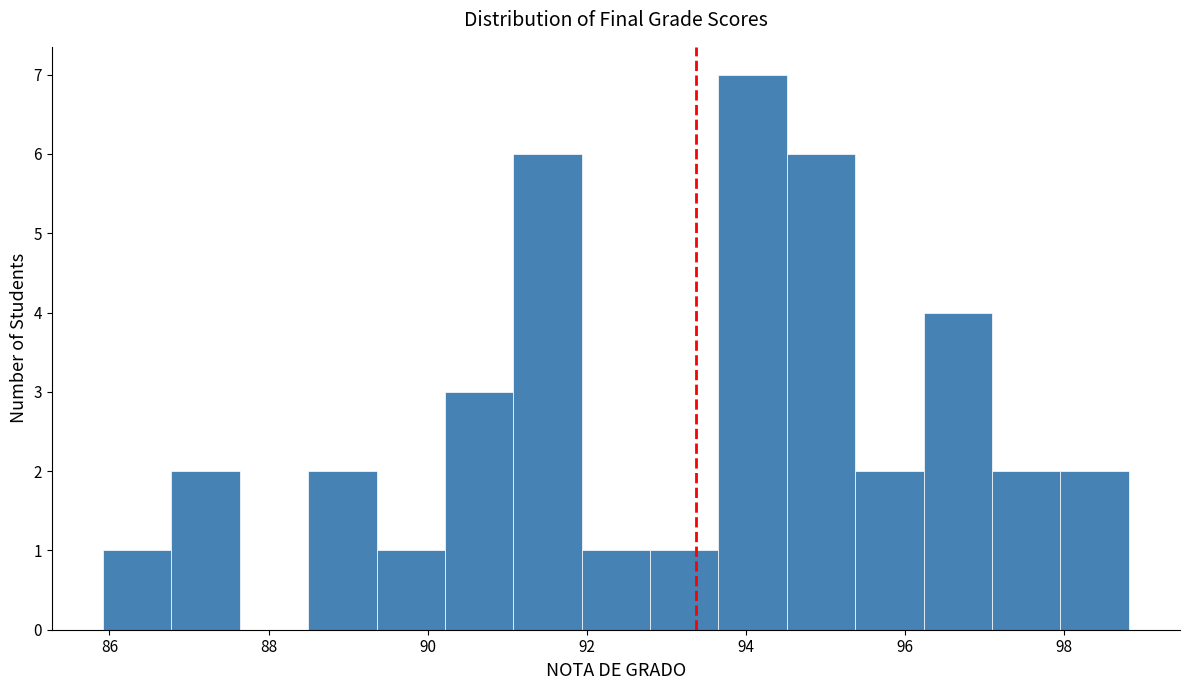

Over which range of the x-axis is the bar tallest?

93.6 to 94.6